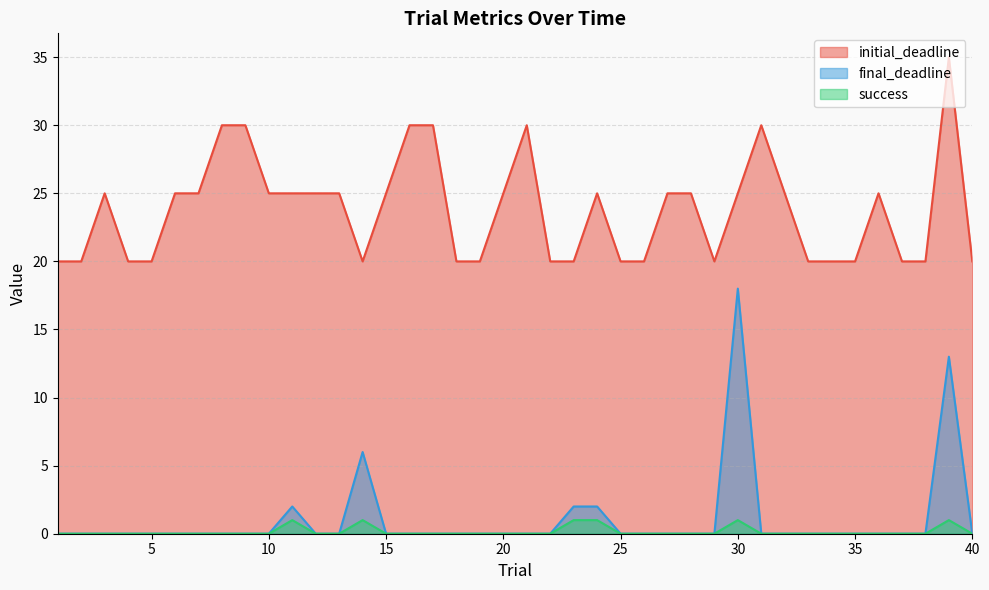

Is the value of initial_deadline at 15 greater than the value of final_deadline at 15?

Yes